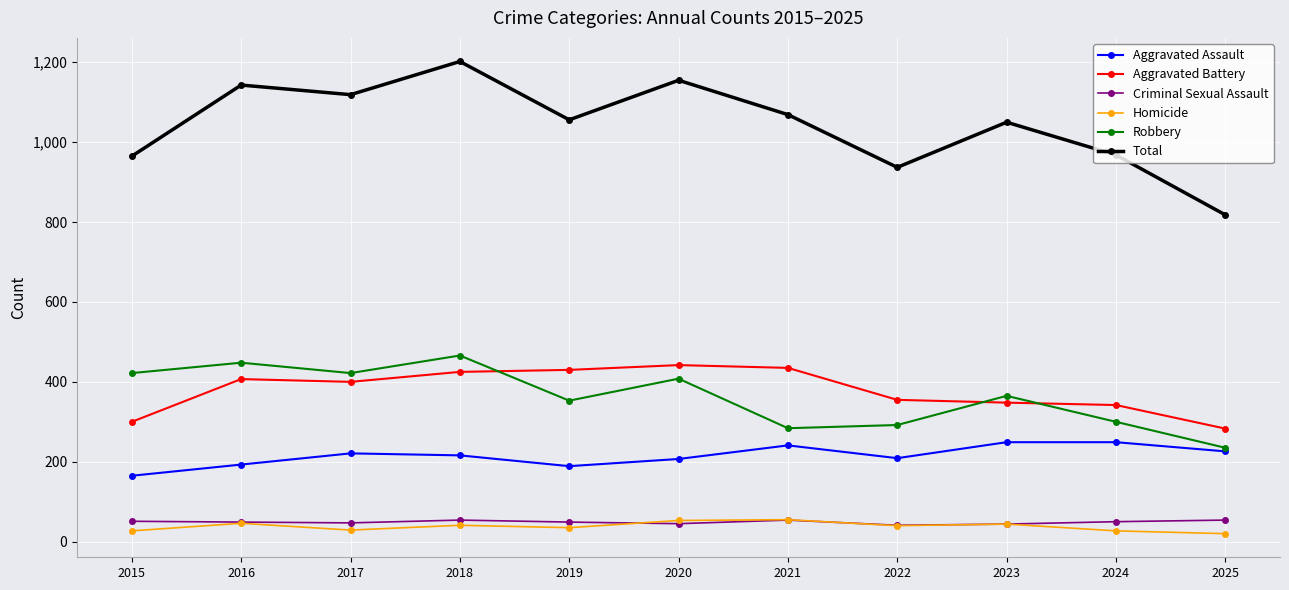

What is the total value across all series at 2021?

2138